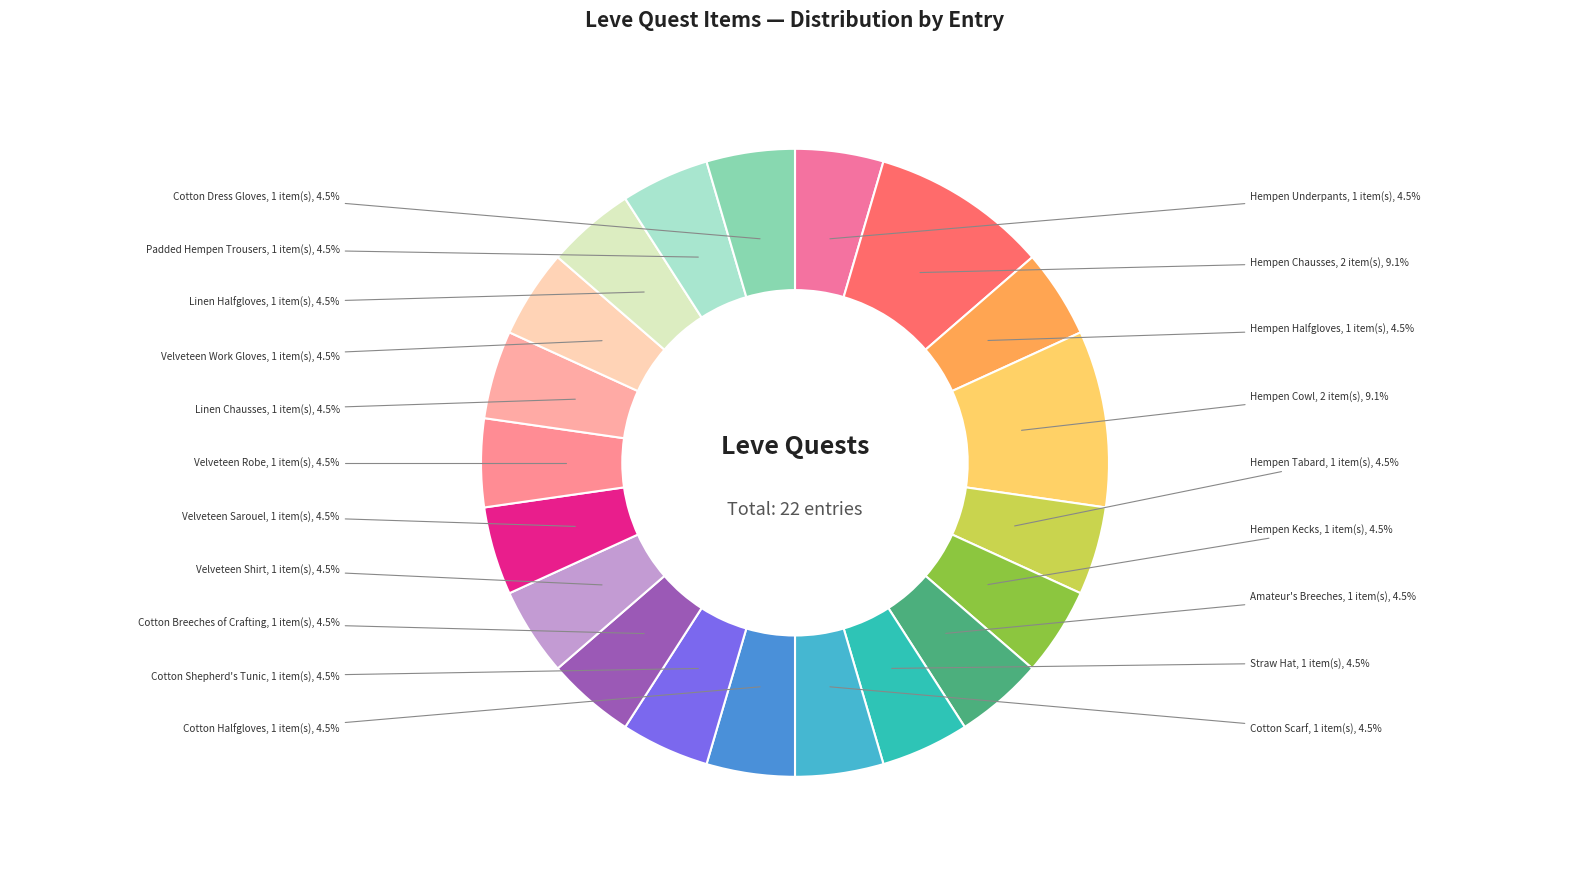

Combined, what portion of the pie is Cotton Dress Gloves and Linen Halfgloves?

9.1%